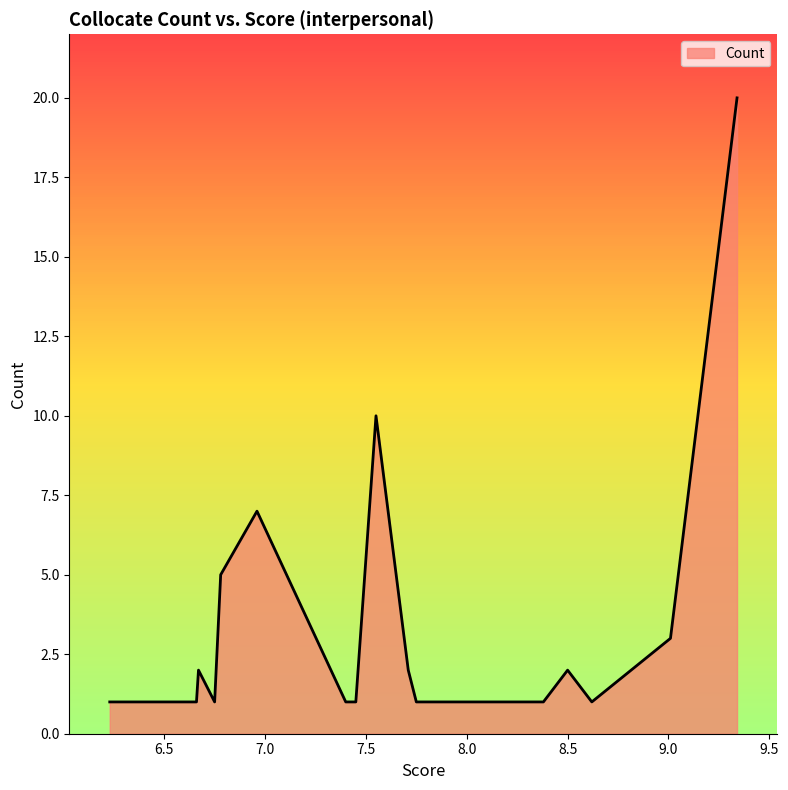

What is the greatest value displayed?

20